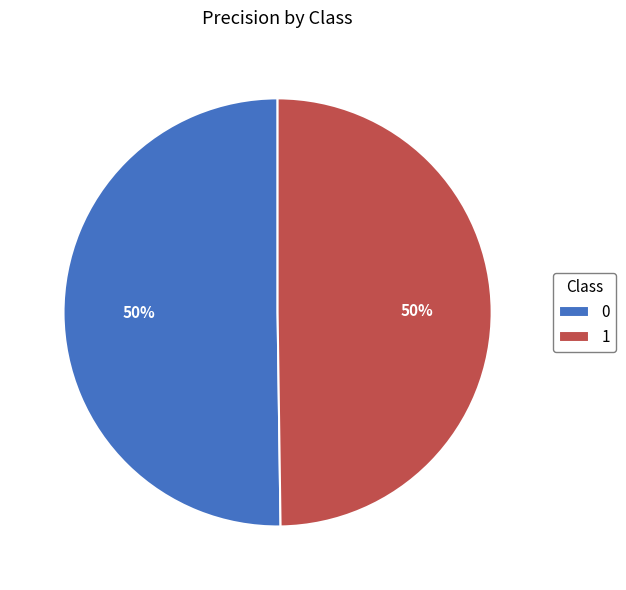

To the nearest percent, what percentage of the pie is 0?

50%